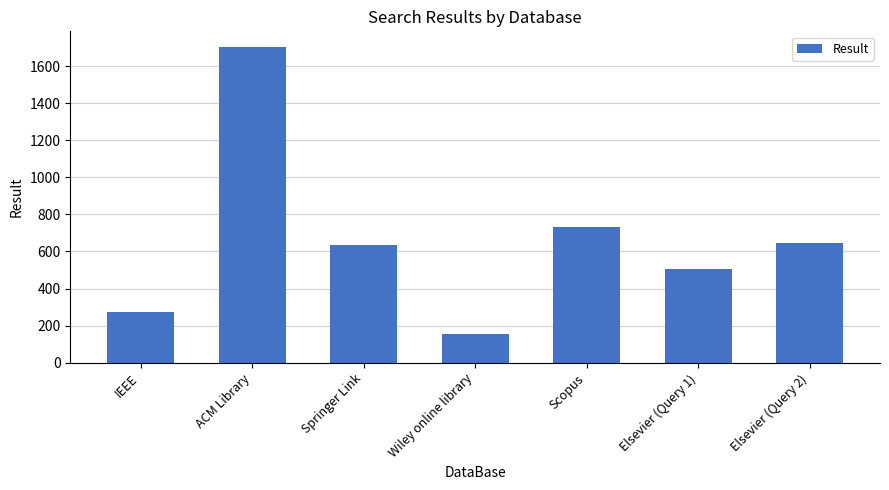

What is the change in value from ACM Library to Scopus?

-971